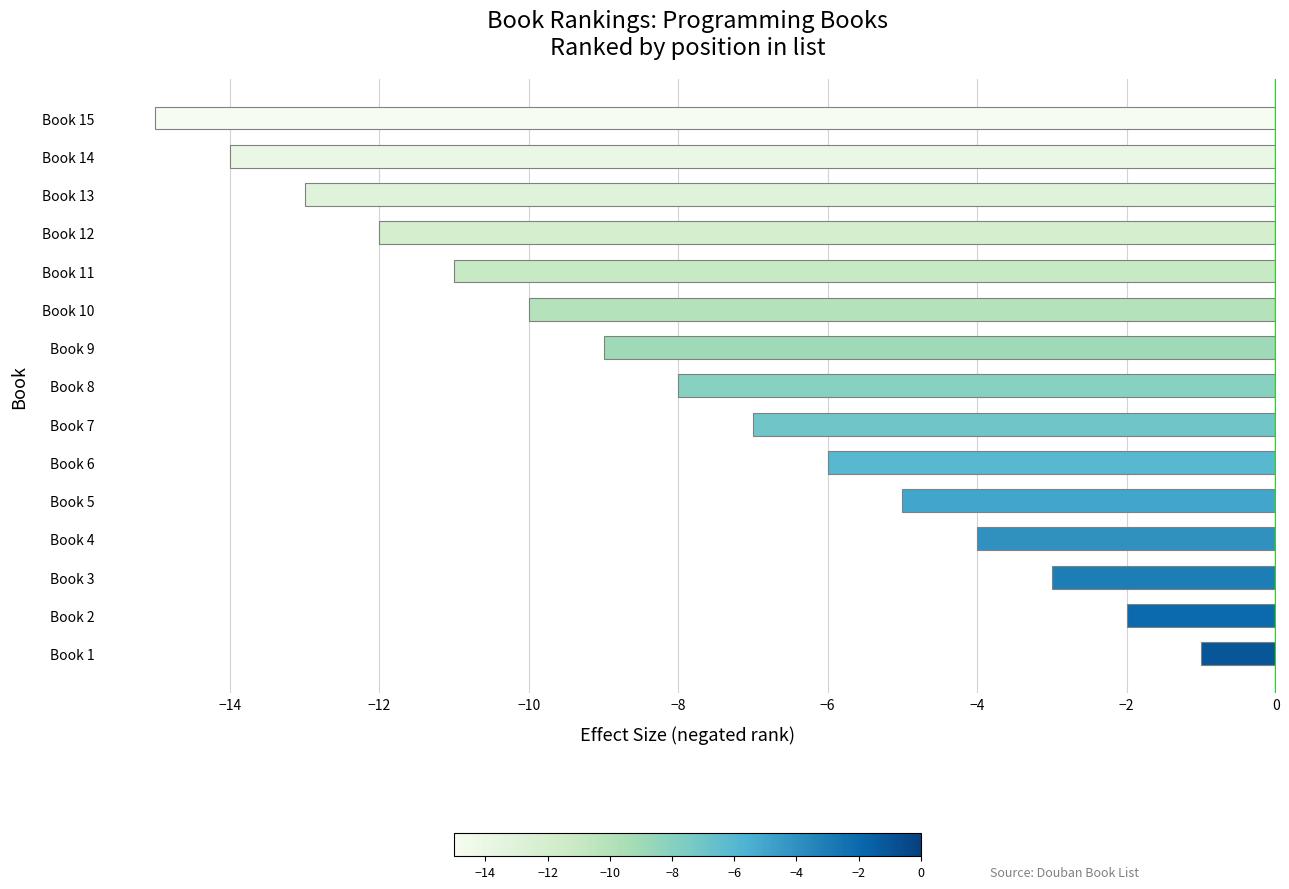

What value does the data have at Book 7?

-7